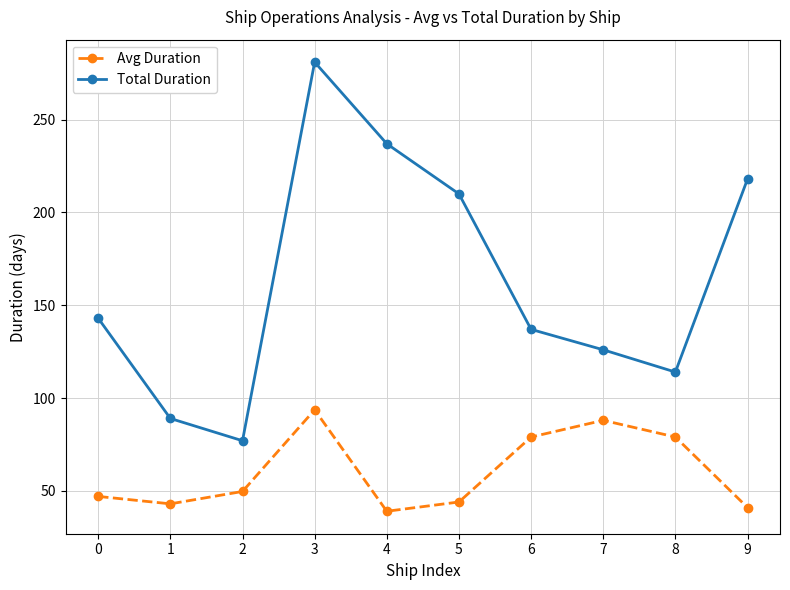

What is the value of the Total Duration point at the 7th from the left?

137.0